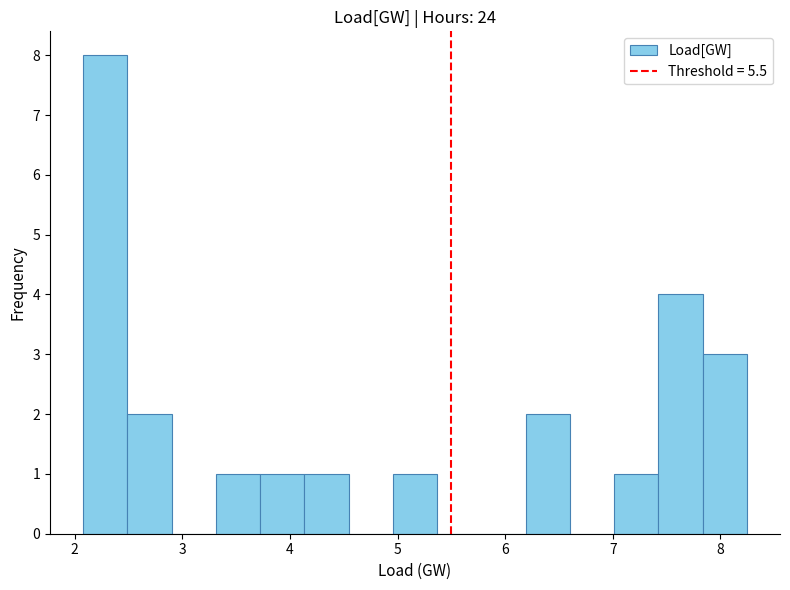

Reading left to right, list every bar in this chart as the range it spans on the x-axis followed by its height. Neither the bar edges nor the heights are printed on the chart, so give them approximately, as read against the axes.

2.1 to 2.5: 8
2.5 to 2.9: 2
2.9 to 3.3: 0
3.3 to 3.7: 1
3.7 to 4.1: 1
4.1 to 4.5: 1
4.5 to 5.0: 0
5.0 to 5.4: 1
5.4 to 5.8: 0
5.8 to 6.2: 0
6.2 to 6.6: 2
6.6 to 7.0: 0
7.0 to 7.4: 1
7.4 to 7.8: 4
7.8 to 8.2: 3